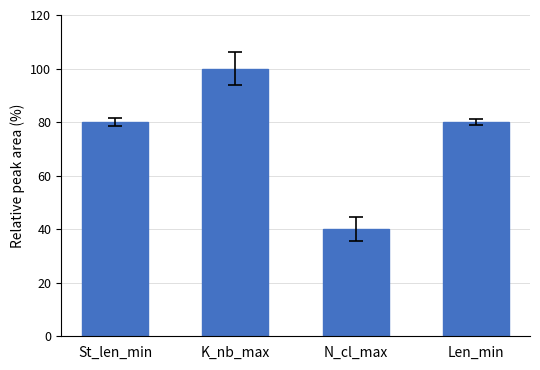

Reading left to right, what are all the values shown in this chart?

St_len_min=80	K_nb_max=100	N_cl_max=40	Len_min=80